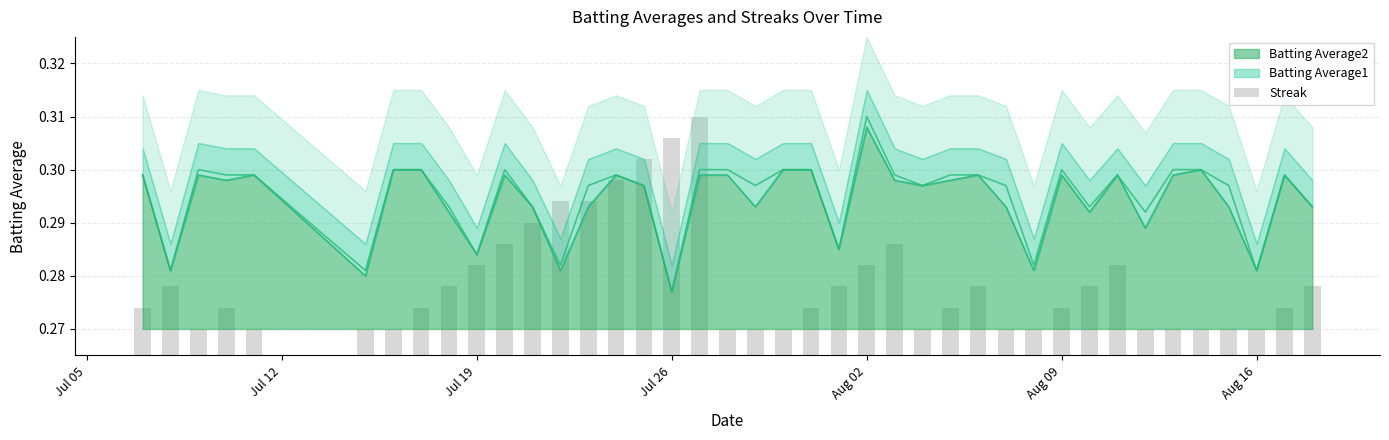

Count the number of categories in the chart.

40